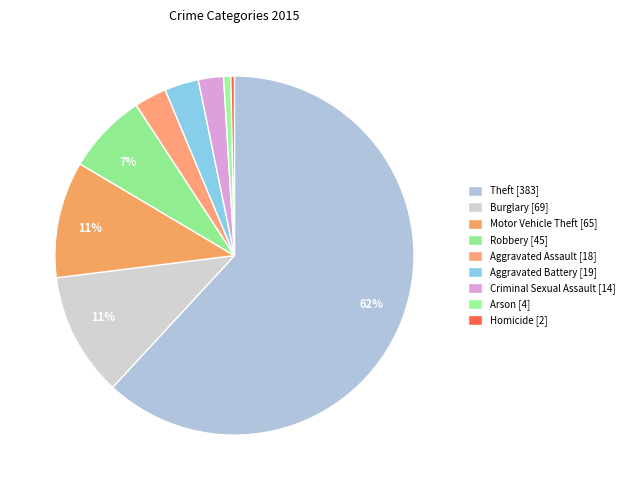

To the nearest percent, what is the difference between the largest and smallest slice percentages?

62%